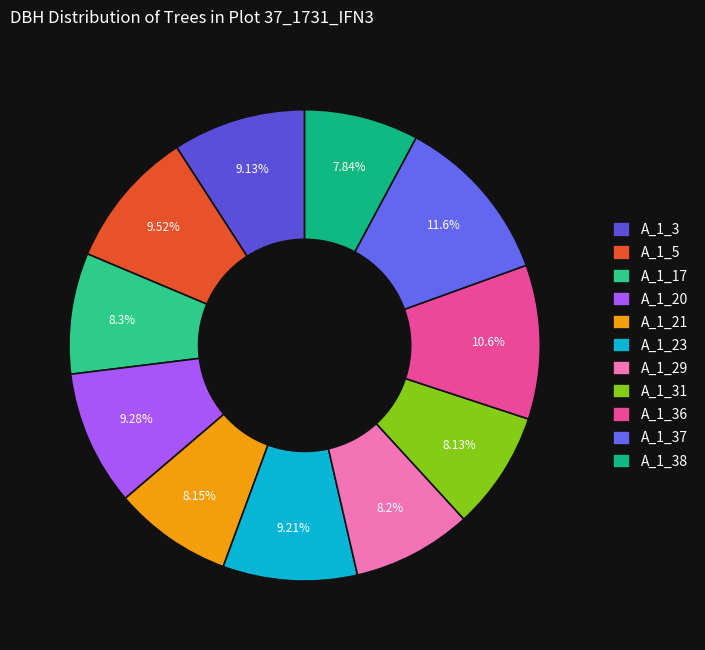

What percentage is the A_1_3 slice, to the nearest percent?

9%